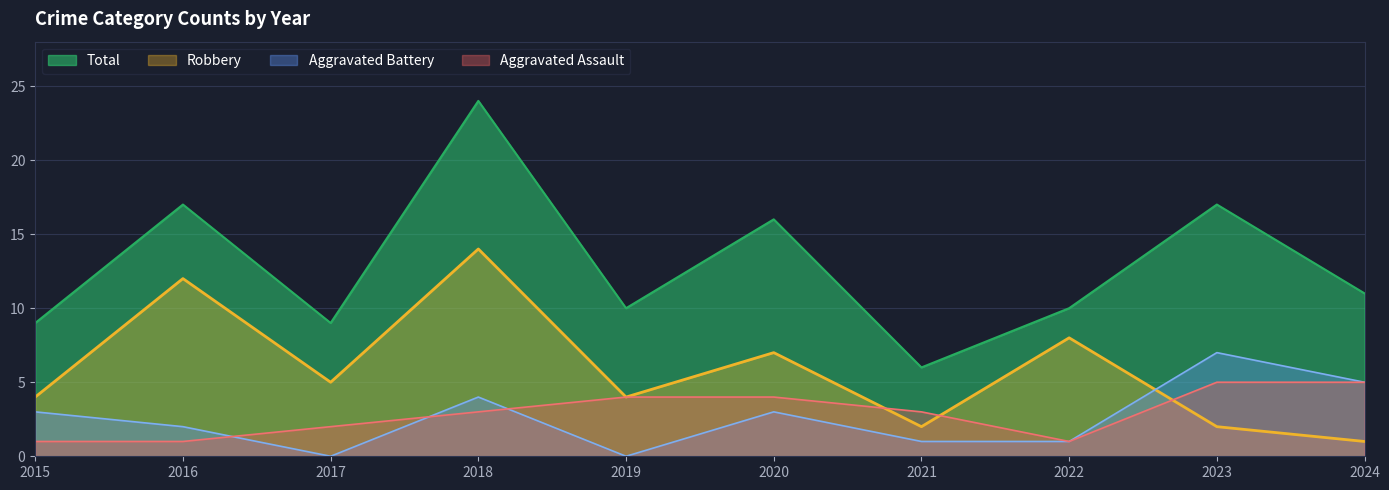

How many Aggravated Battery values are between 1 and 4?

6